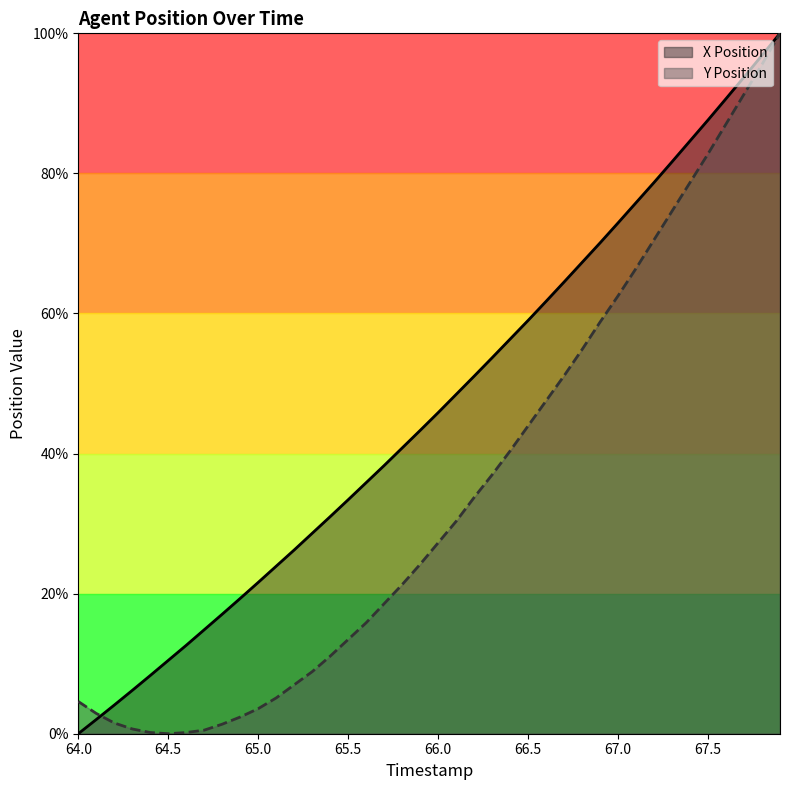

What is the difference between the second highest and minimum values in the Y Position series?

95.6